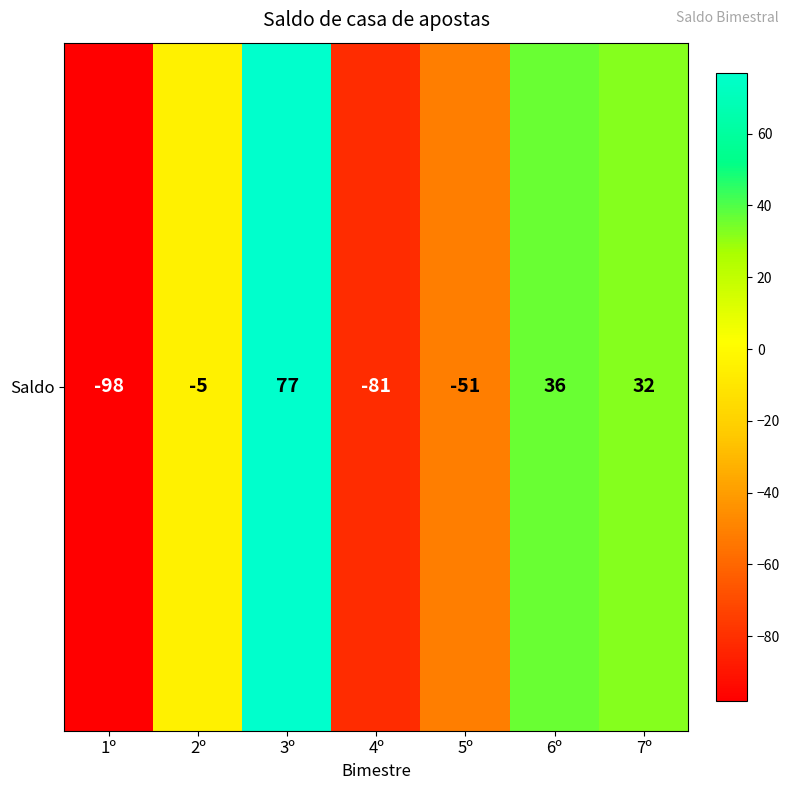

List the labels in order of value, largest first.

3º, 6º, 7º, 2º, 5º, 4º, 1º